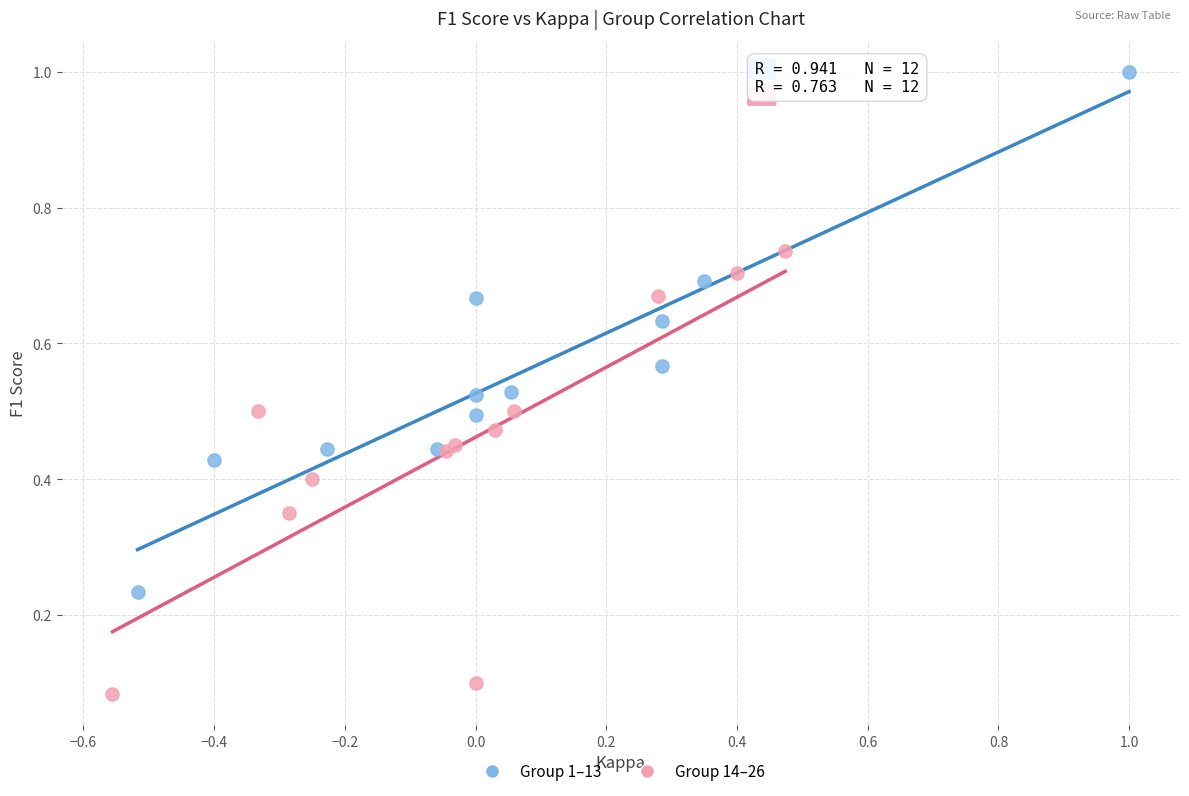

Which series reaches the minimum Y coordinate?

Group 14–26